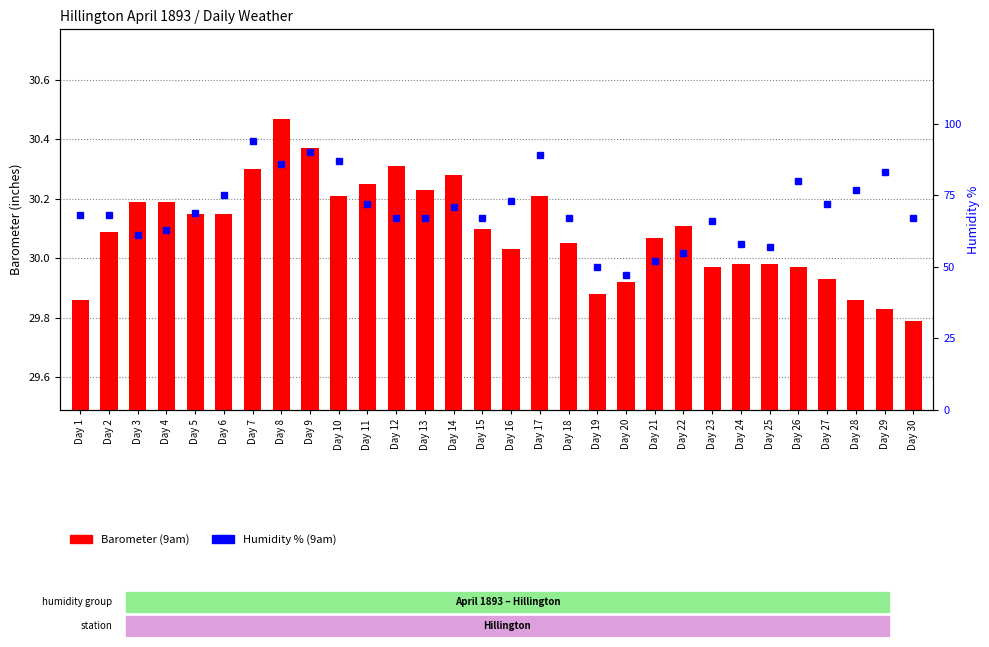

What is the smallest value displayed?

29.8